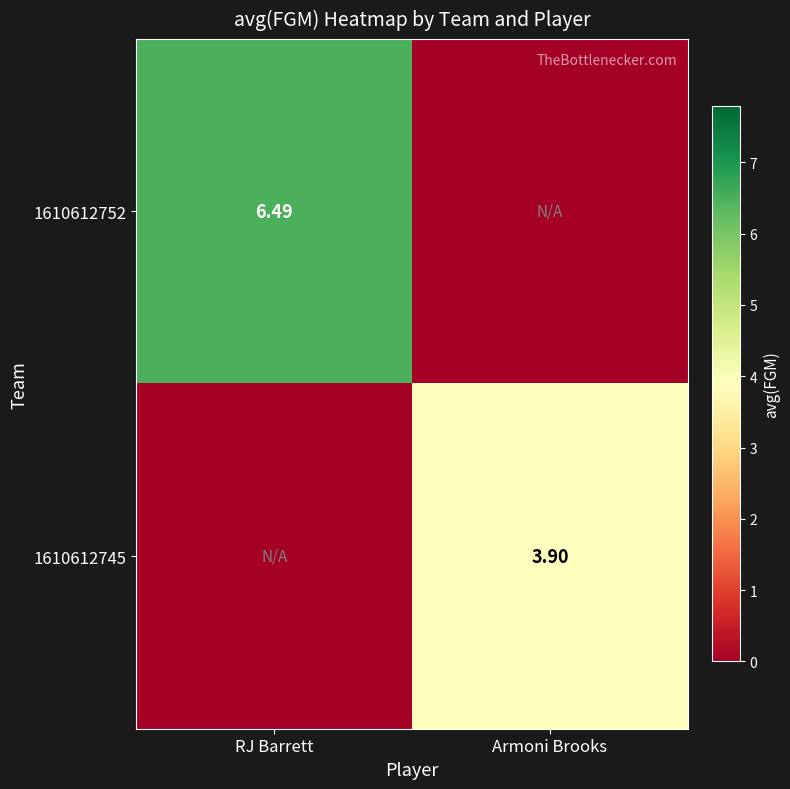

True or false: 1610612752 has a value of 10.4 at RJ Barrett.

False